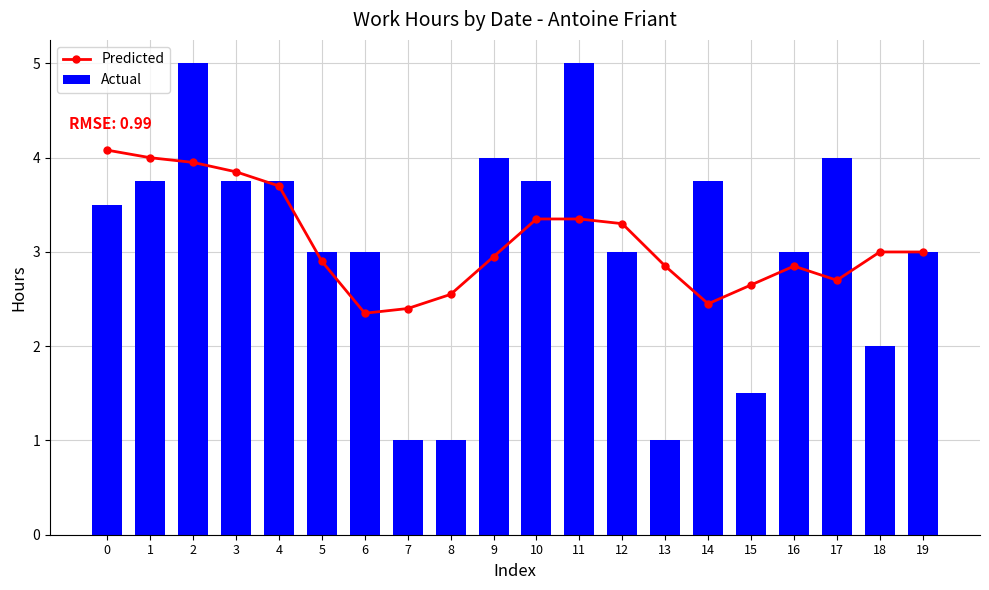

List the series in order of their overall mean, lowest first.

Actual, Predicted